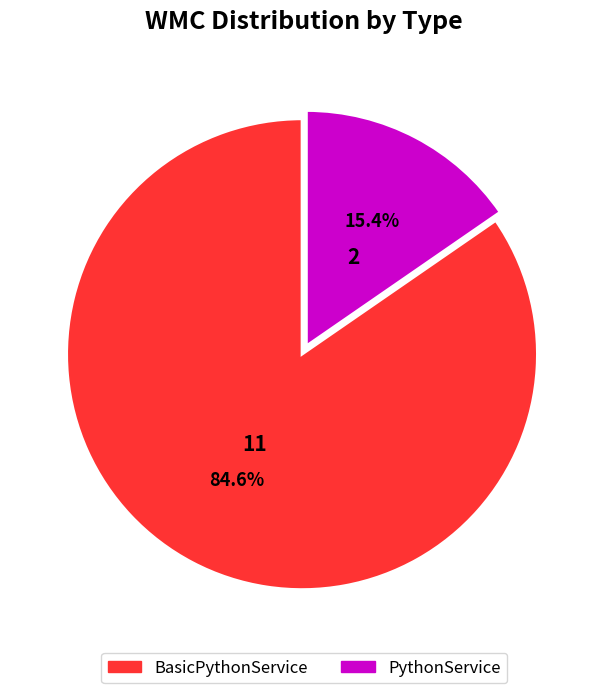

What is the smallest slice in the pie chart?

PythonService